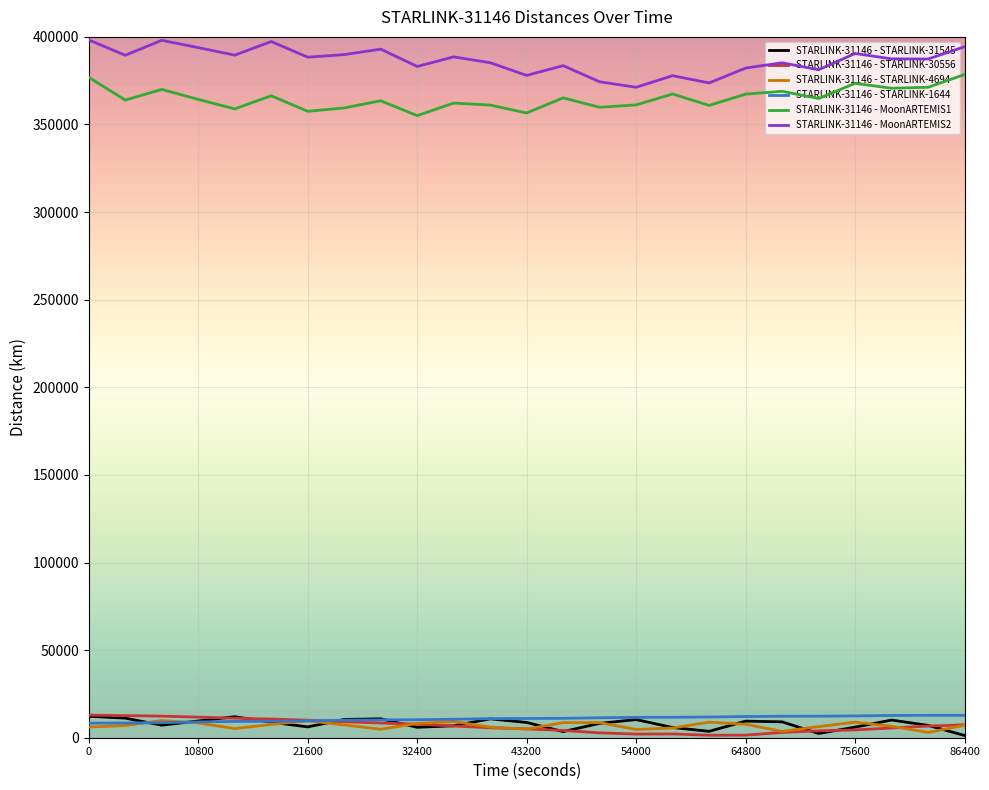

Which series has the largest total across all categories?

STARLINK-31146 - MoonARTEMIS2